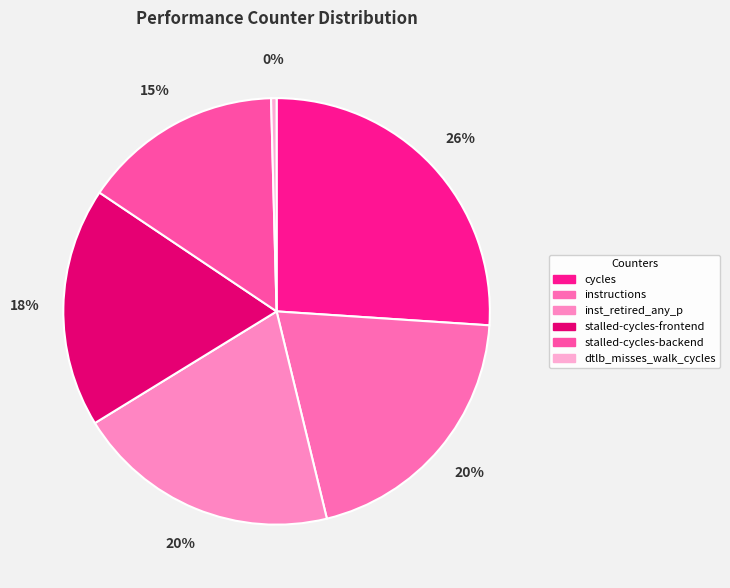

Count the number of slices in the pie.

6